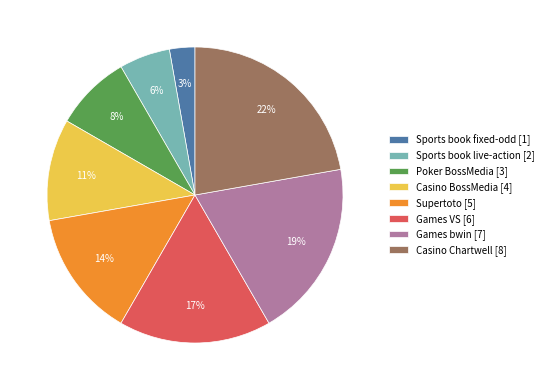

Is there any slice that represents more than half of the pie?

No